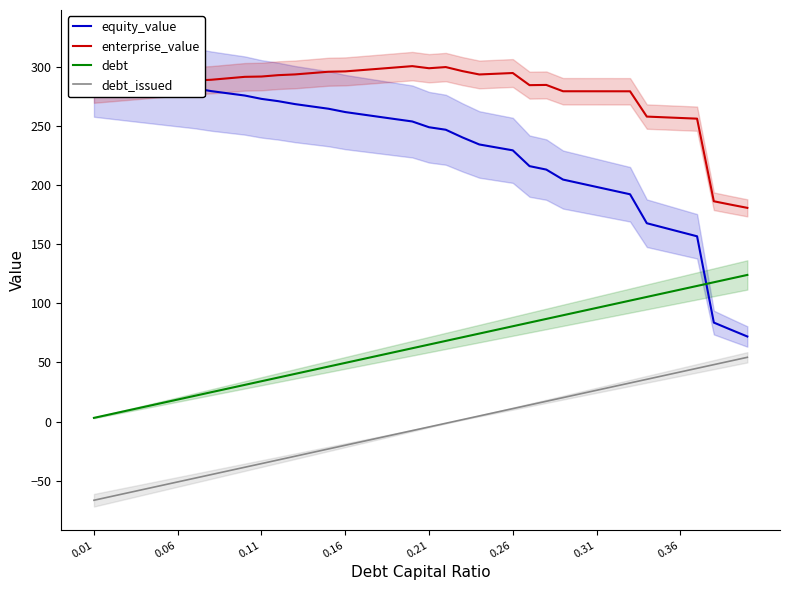

What is the value of the debt point at the 39th from the left?

120.9